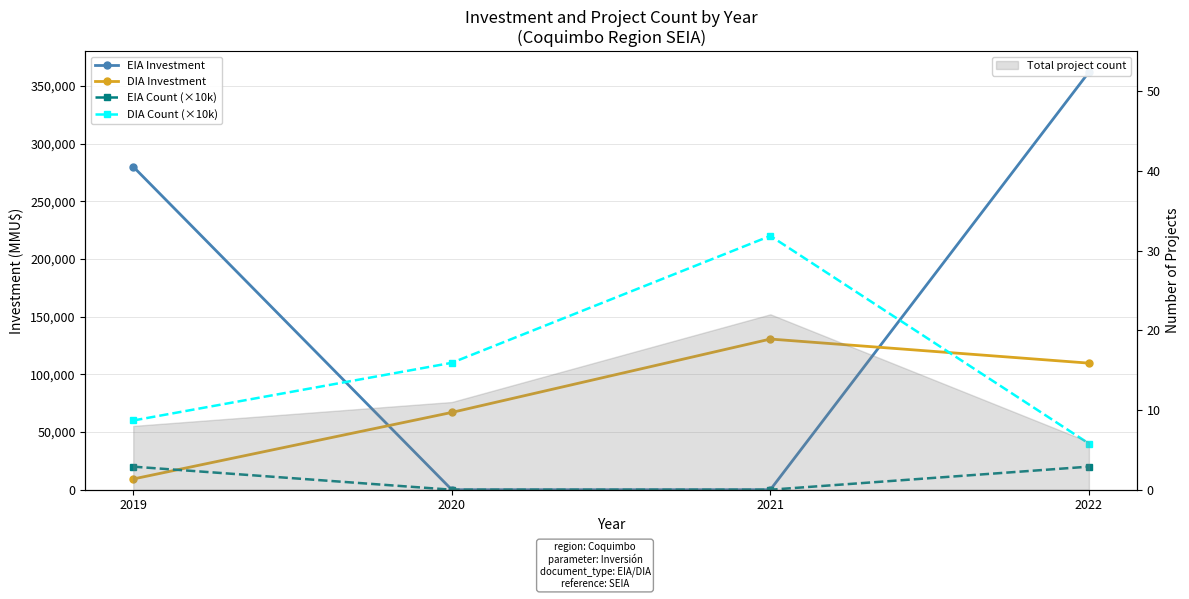

List the series in order of their overall mean, lowest first.

EIA Count (×10k), DIA Investment, DIA Count (×10k), EIA Investment